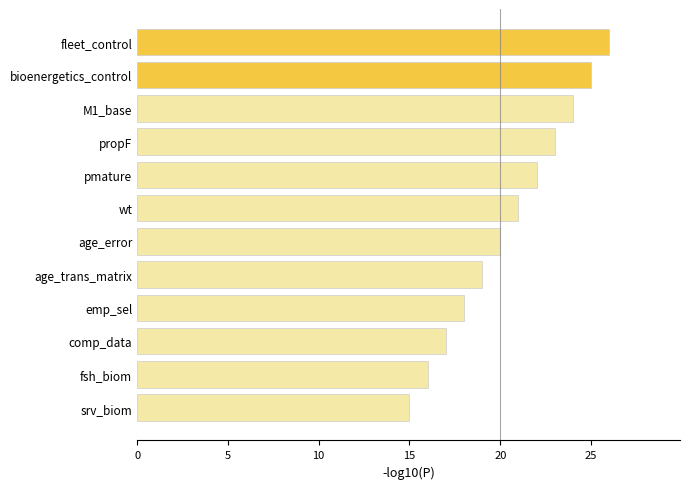

Does the chart contain any negative values?

No